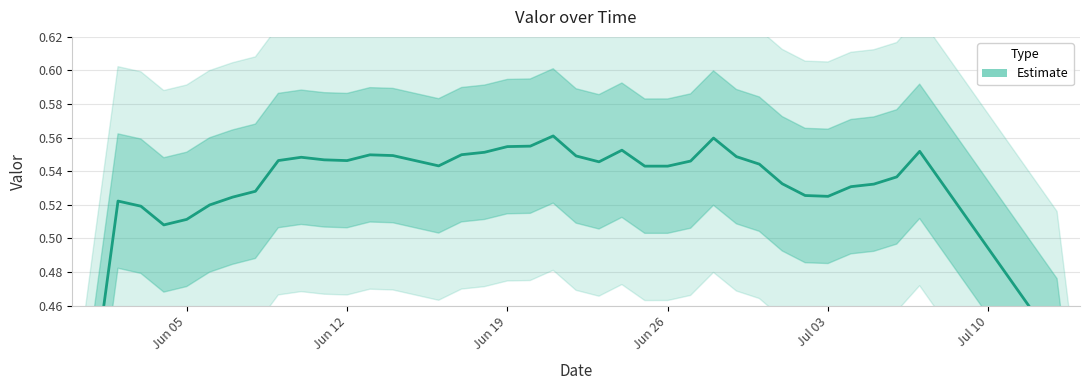

How many lines are shown in the chart?

1